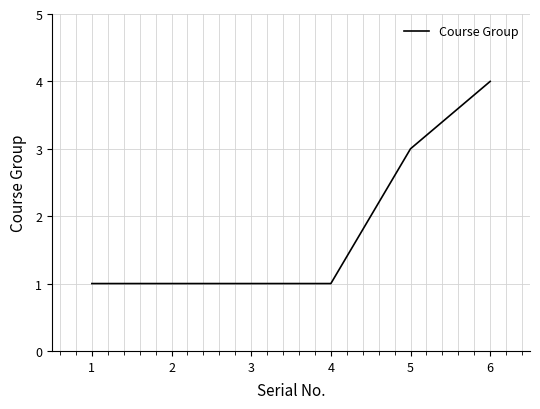

What is the minimum value shown in the chart?

1